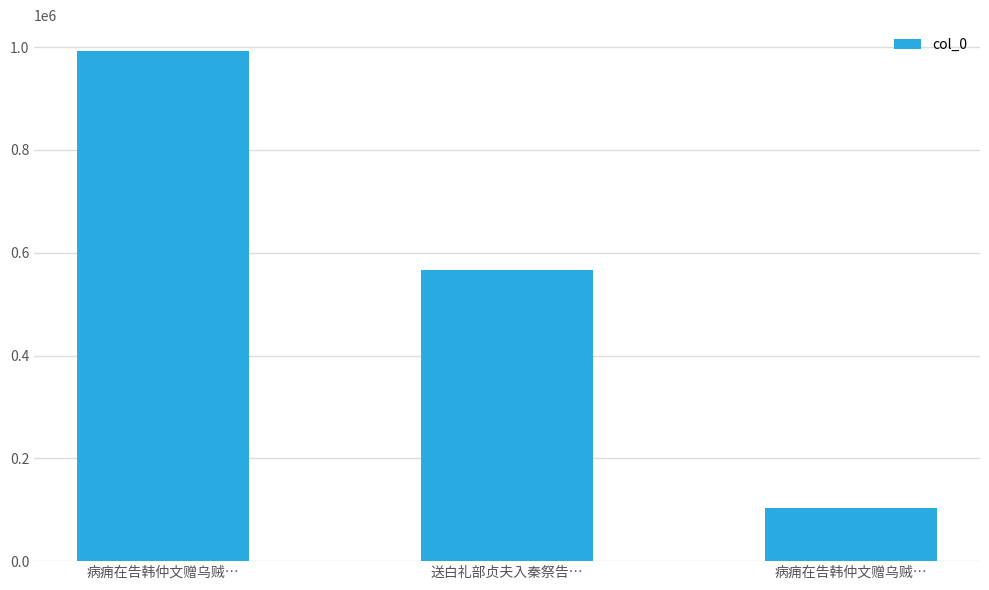

List the labels in order of value, largest first.

病痈在告韩仲文赠乌贼…, 送白礼部贞夫入秦祭告…, 病痈在告韩仲文赠乌贼…